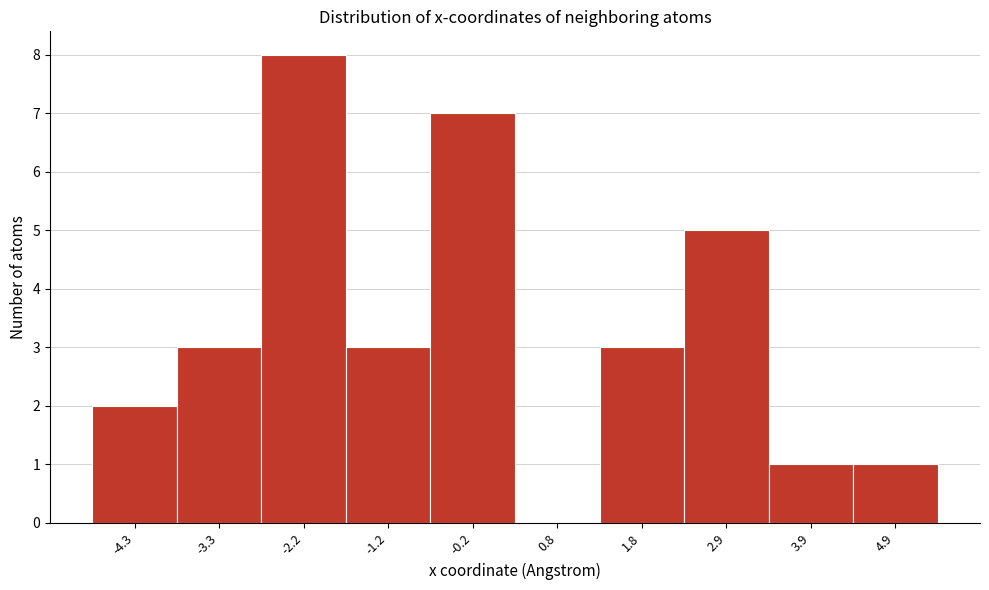

Over which range of the x-axis is the bar tallest?

-2.8 to -1.8